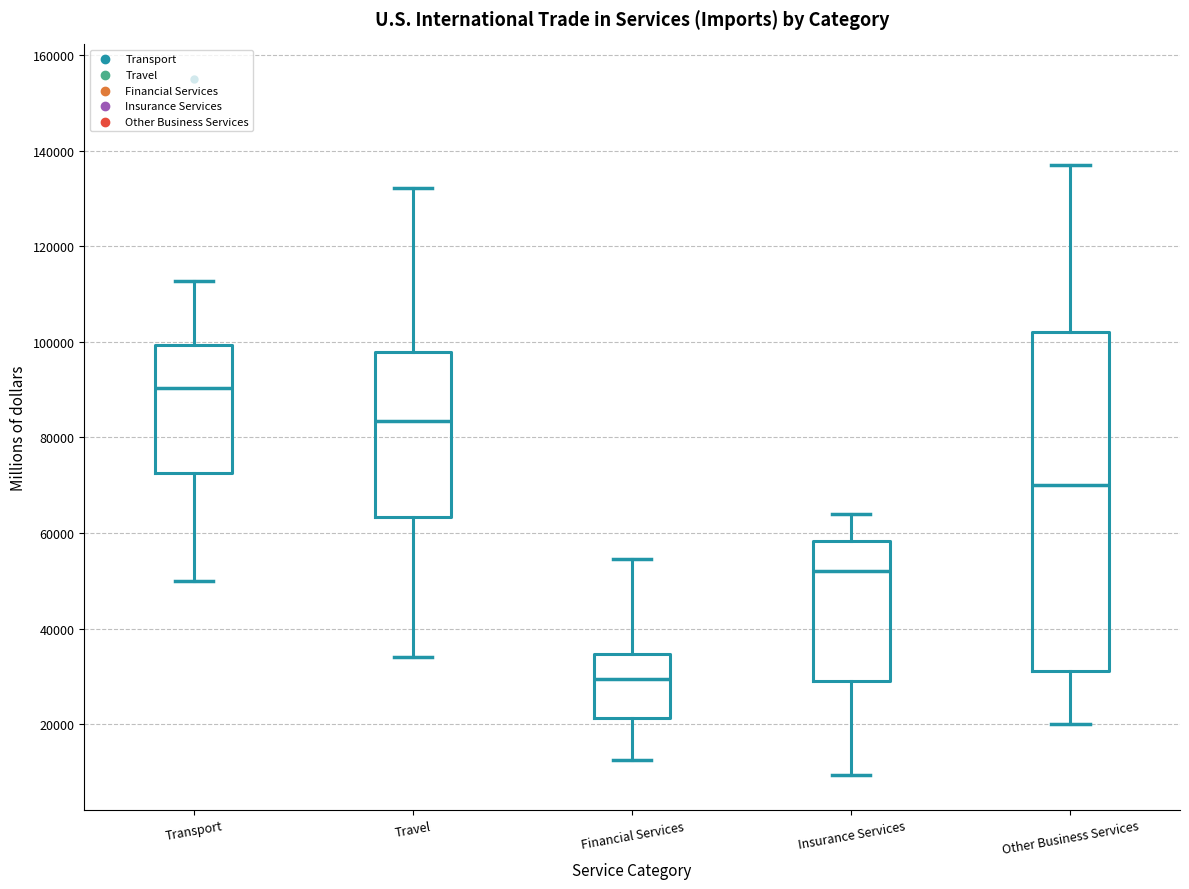

Reading left to right, read every box against the y-axis: the position of its median line, the range the box covers, and the ends of its whiskers. The values are not printed on the chart, so give them approximately, as read against the axis.

Transport: median 90000, box 72000 to 100000, whiskers 50000 to 112000
Travel: median 84000, box 64000 to 98000, whiskers 34000 to 132000
Financial Services: median 30000, box 22000 to 34000, whiskers 12000 to 54000
Insurance Services: median 52000, box 28000 to 58000, whiskers 10000 to 64000
Other Business Services: median 70000, box 32000 to 102000, whiskers 20000 to 138000